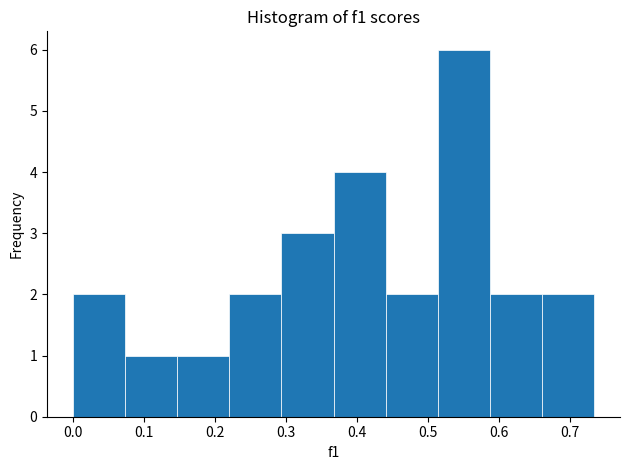

Which range on the x-axis has the tallest bar?

0.51 to 0.59